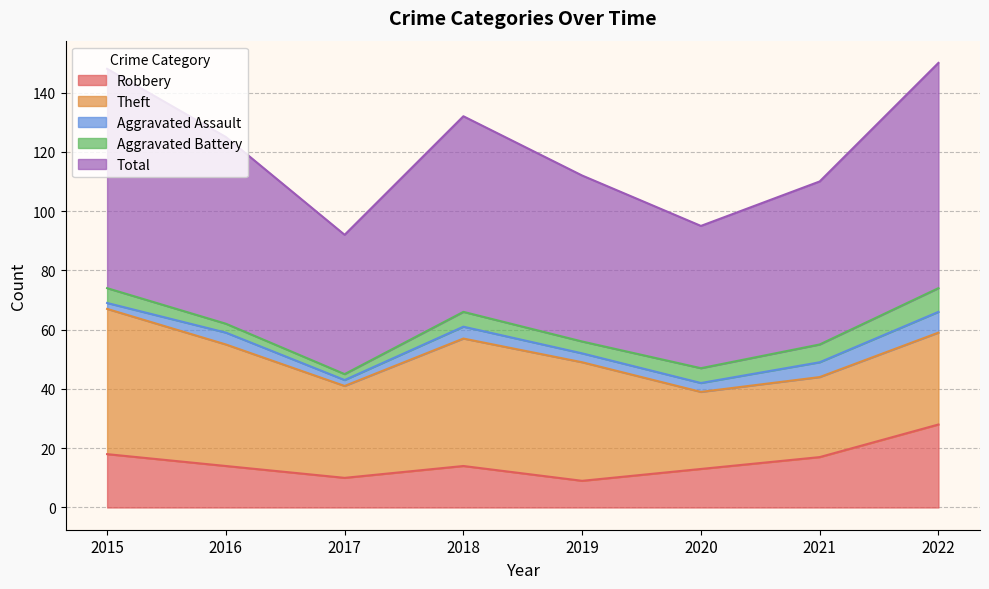

Between 2019 and 2017, which is larger?

2017